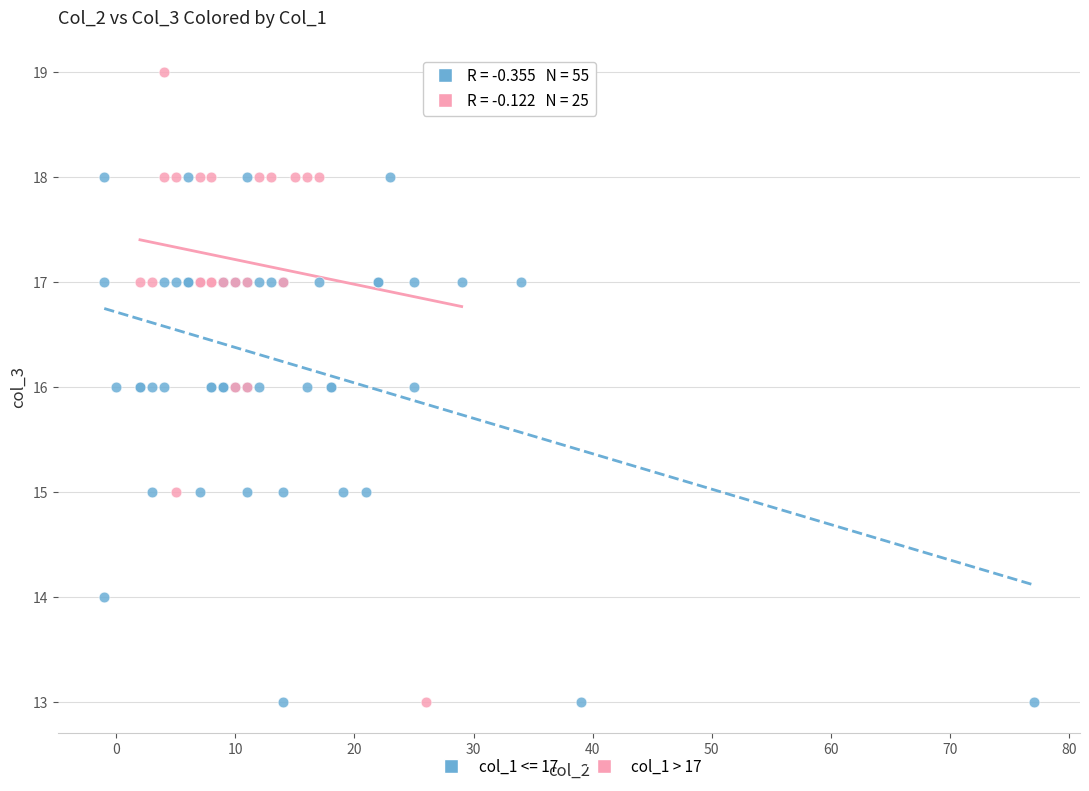

Which series has the widest spread of Y values?

col_1 > 17